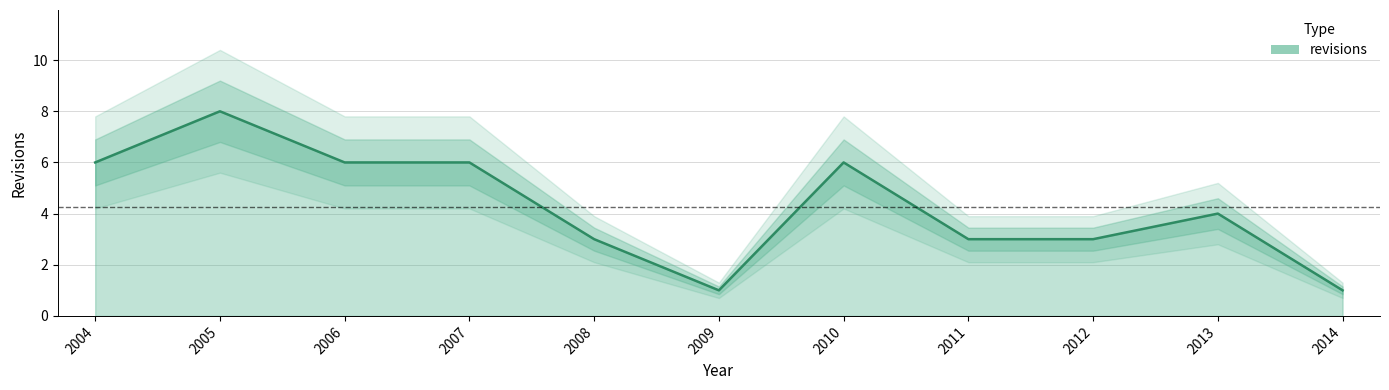

How many data points are less than 4?

5